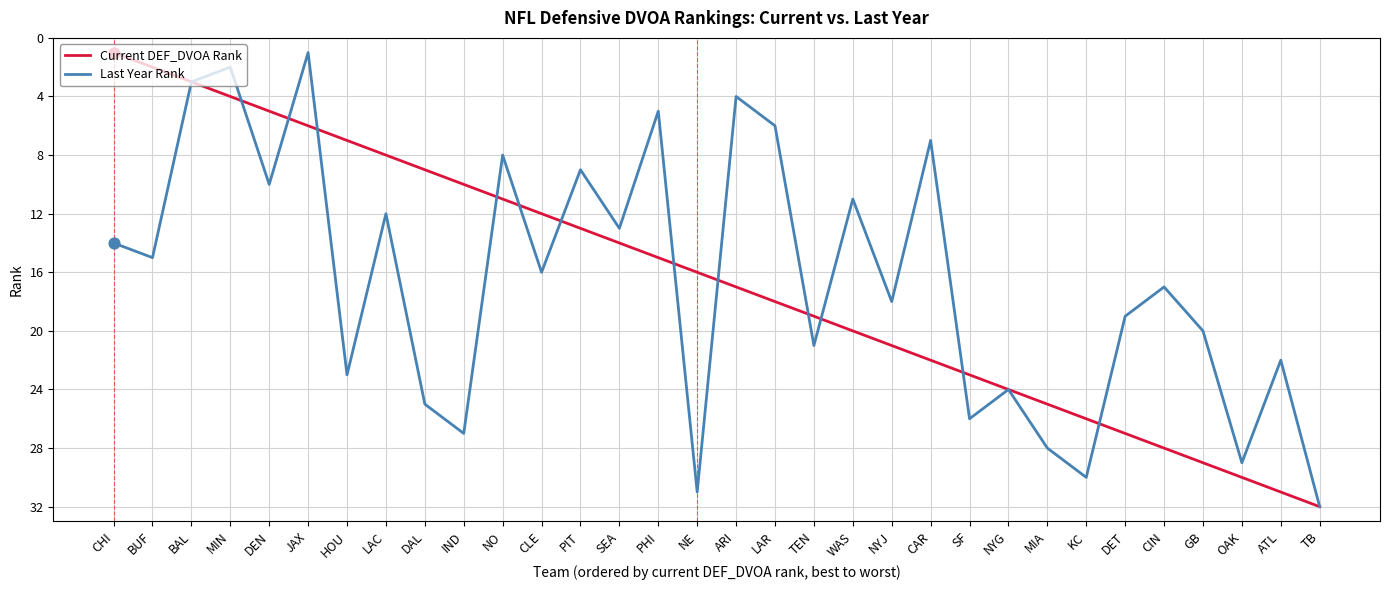

What are all the series names shown in the legend?

Current DEF_DVOA Rank, Last Year Rank